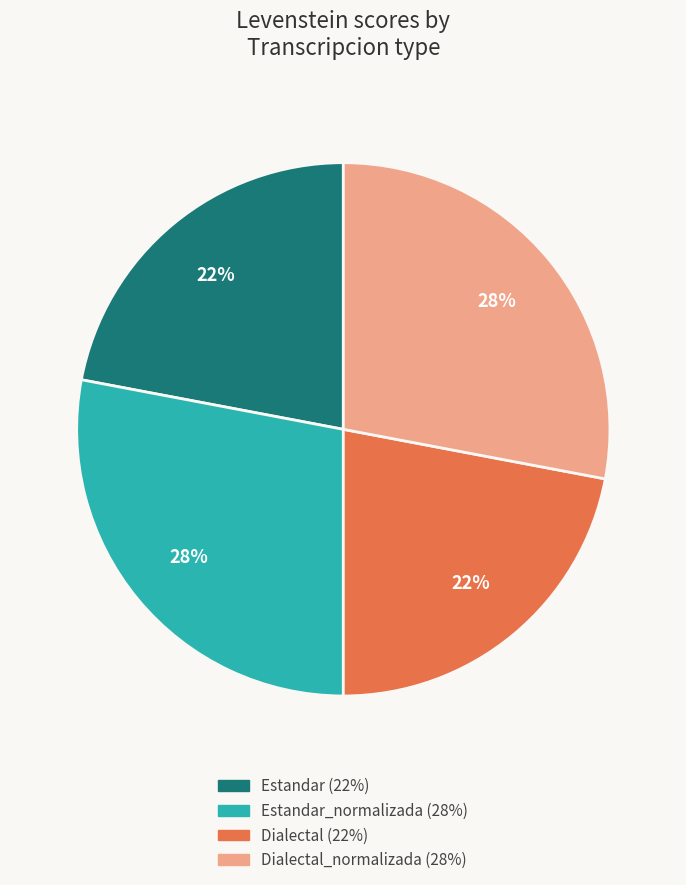

To the nearest percent, what is the average slice percentage?

25%